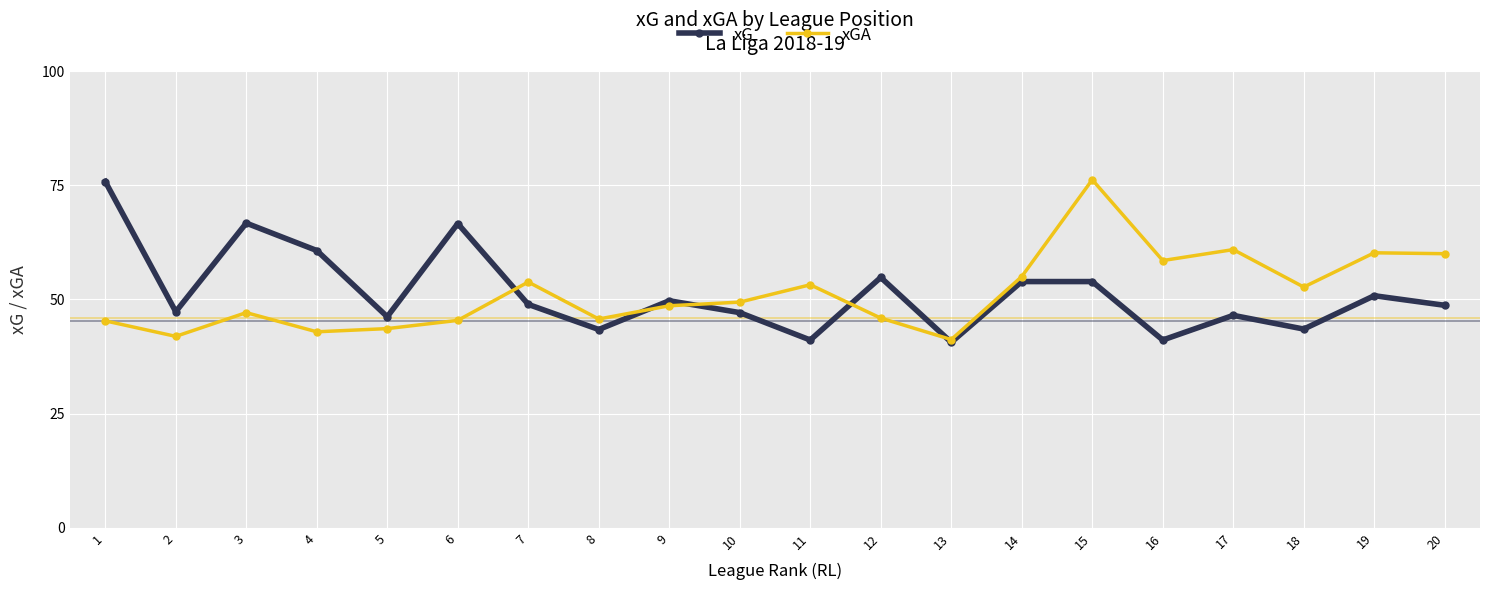

What is the minimum value shown in the chart?

40.6